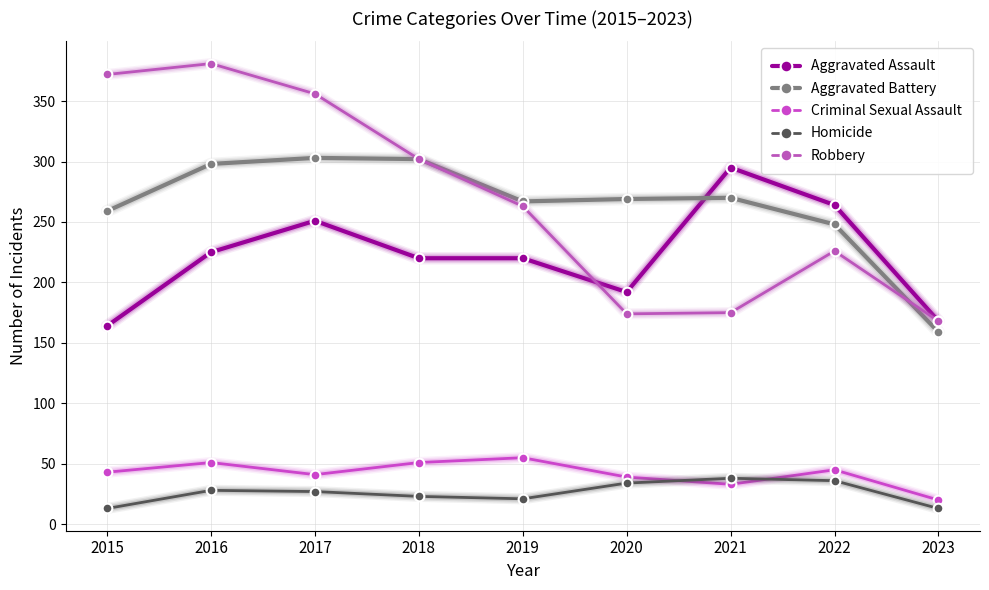

What is the sum of the Aggravated Assault values at 2020 and 2022?

456